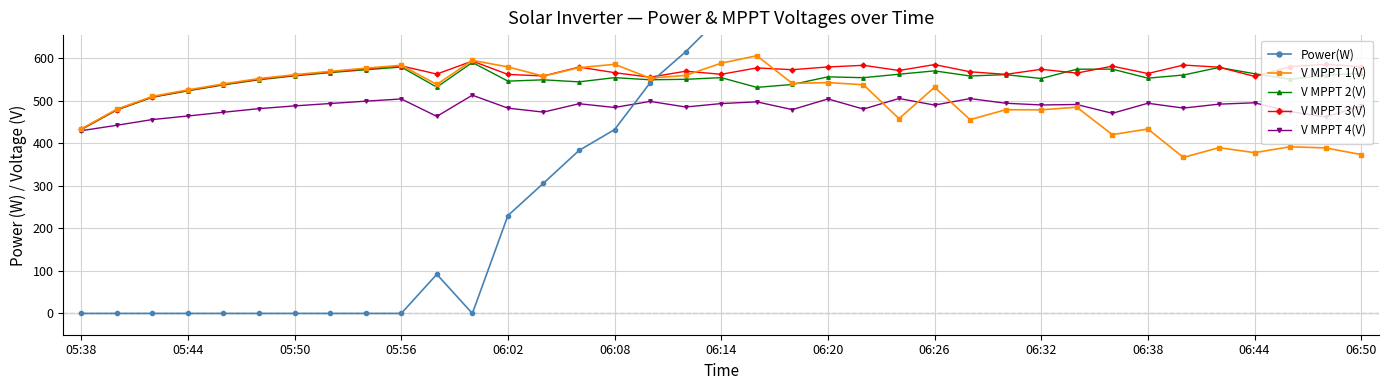

Reading left to right, what are all the values shown in this chart?

Power(W): 0.0	0.0	0.0	0.0	0.0	0.0	0.0	0.0	0.0	0.0	92.0	0.0	230.0	306.0	383.0	432.0	542.0	615.0	698.0	761.0	862.0	928.0	993.0	1081.0	1120.0	1206.0	1183.0	1180.0	1227.0	1308.0	1366.0	1467.0	1527.0	1537.0	1606.0	1593.0	1740.0
V MPPT 1(V): 433.7	480.0	510.0	525.3	539.4	551.9	561.0	568.8	576.3	583.1	538.2	594.7	579.4	557.6	577.5	585.4	553.0	559.3	588.1	605.6	540.5	542.5	537.4	457.7	531.6	455.4	478.7	478.5	484.6	420.2	433.4	366.6	389.6	377.8	391.7	388.9	373.4
V MPPT 2(V): 432.1	478.1	508.0	523.1	537.1	549.2	558.4	566.0	572.7	579.0	531.8	589.8	545.9	549.0	544.2	554.1	549.1	550.2	554.1	531.2	538.1	556.0	554.0	562.2	570.0	558.0	561.2	552.0	573.9	574.1	552.9	560.3	578.0	563.3	550.2	559.9	564.0
V MPPT 3(V): 432.8	478.7	509.0	524.0	538.1	550.4	559.4	567.2	574.7	581.7	562.6	593.0	561.7	558.1	578.9	565.8	555.1	569.2	562.0	576.9	572.8	579.2	583.1	570.9	584.8	567.9	561.8	573.7	564.8	581.1	563.8	583.7	578.7	557.0	579.9	585.2	579.9
V MPPT 4(V): 429.4	442.2	455.6	464.0	472.8	481.3	487.7	493.3	498.8	504.0	463.1	512.9	482.4	473.1	492.8	484.0	498.3	485.1	493.2	497.2	479.0	504.1	480.2	505.1	489.6	504.9	494.0	489.9	491.0	470.3	493.9	482.6	491.8	495.0	474.3	461.7	487.3